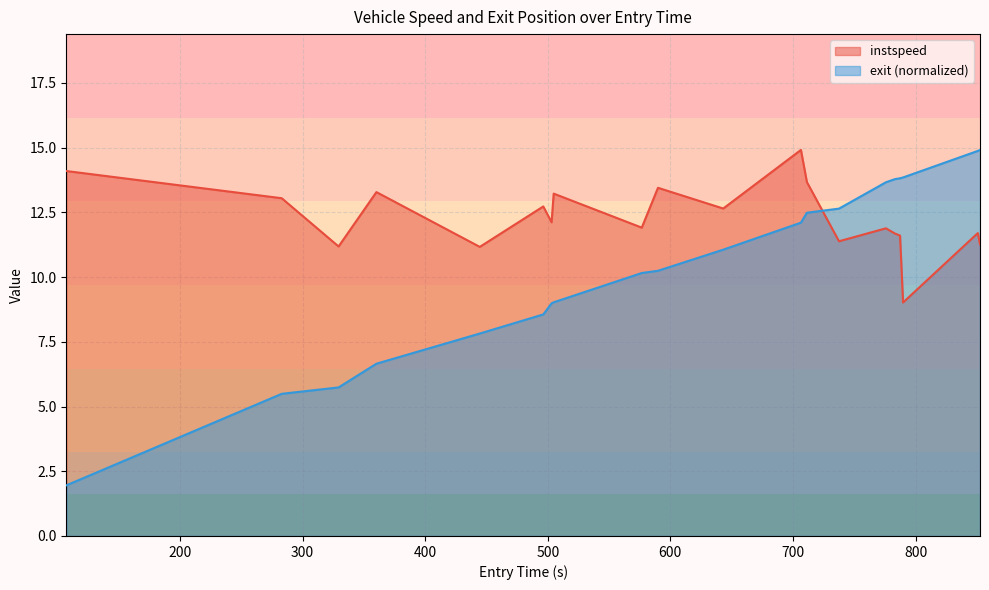

What is the difference between the maximum and minimum values in the instspeed series?

5.9